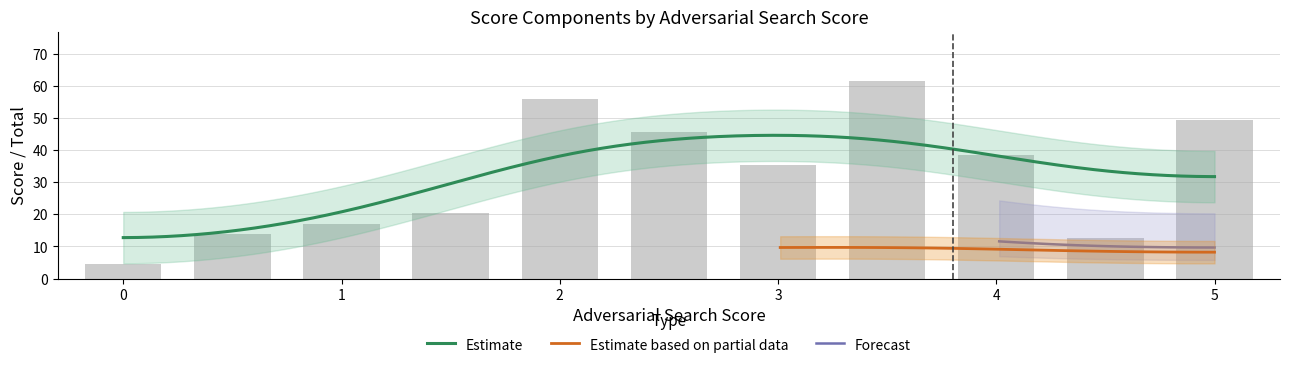

How many groups of bars are there?

11